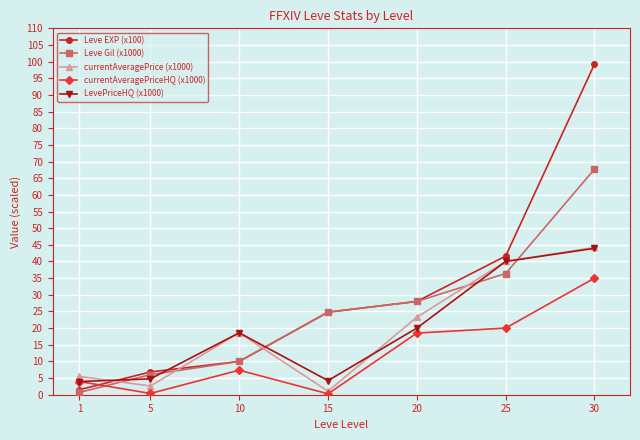

True or false: currentAveragePriceHQ (x1000) has more than 1 points higher than both neighbors.

False